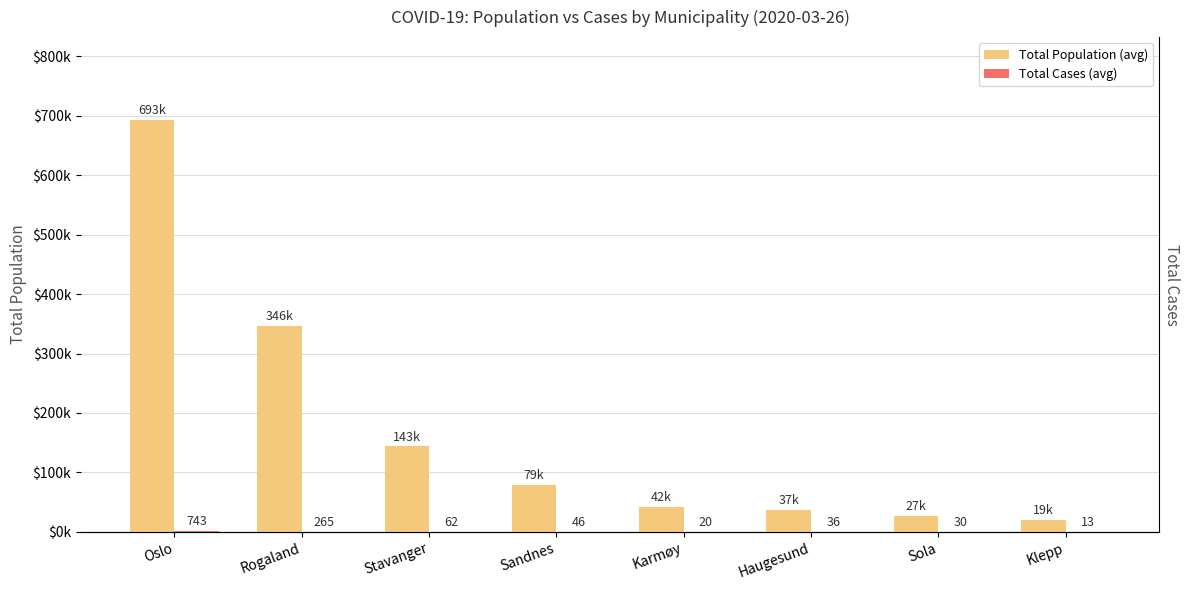

True or false: Total Cases (avg) has a value of 265 at Rogaland.

True